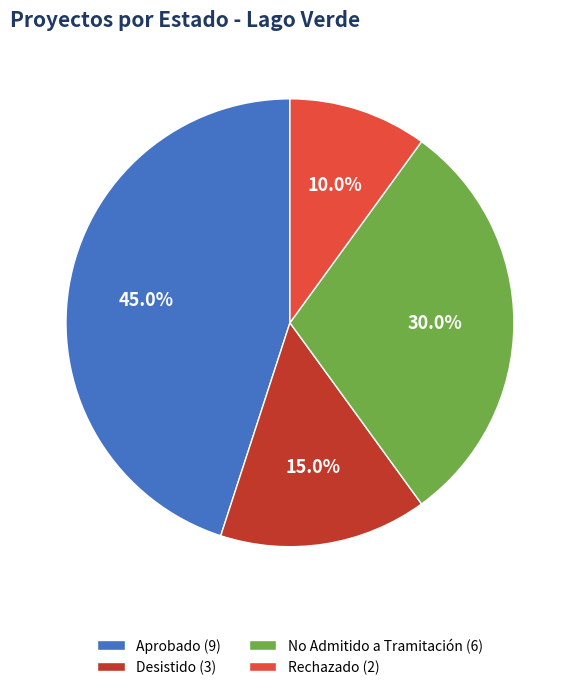

Combined, do Aprobado and Desistido account for over 50%?

Yes